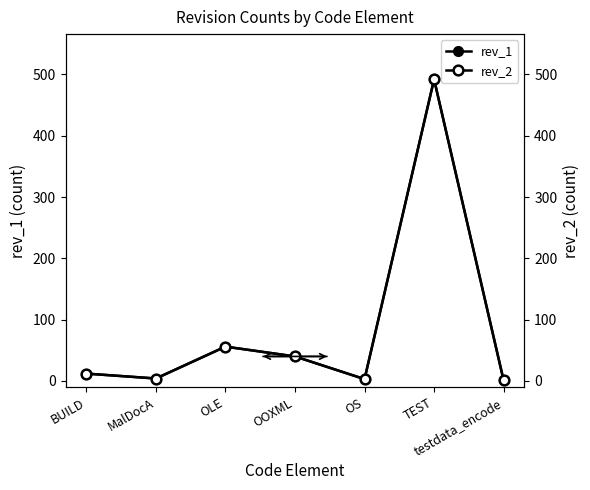

True or false: rev_2 and rev_1 intersect in this chart.

False